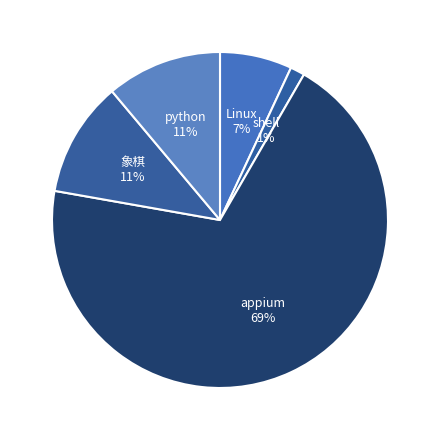

To the nearest percent, what is the average slice percentage?

20%